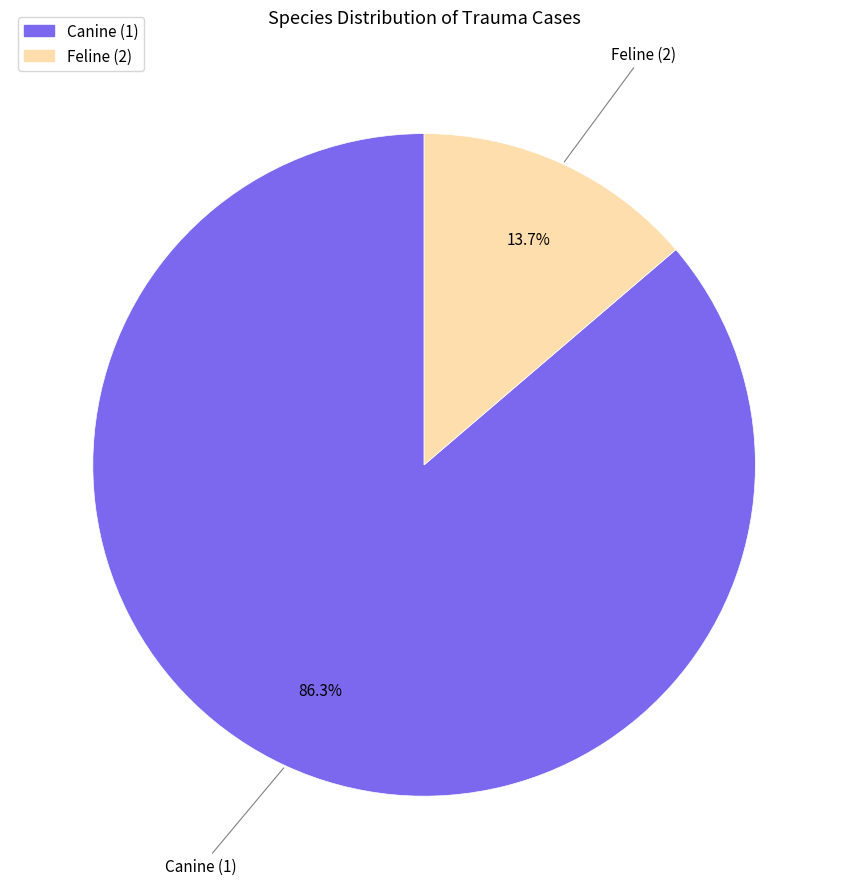

How many slices are in this pie chart?

2